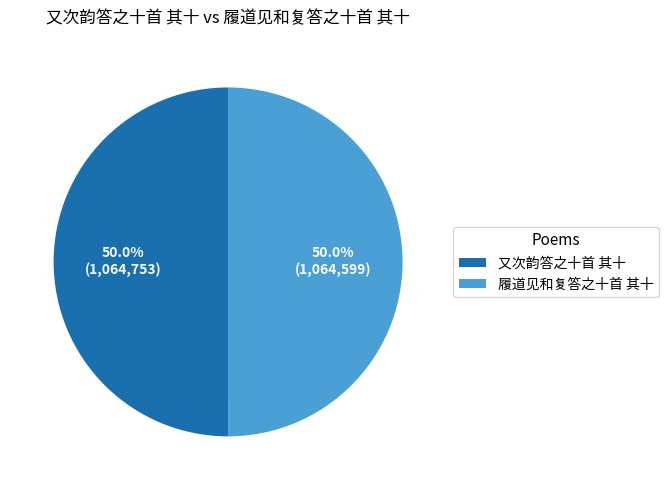

Approximately how many times larger is the value at 履道见和复答之十首 其十 compared to 又次韵答之十首 其十?

1.0